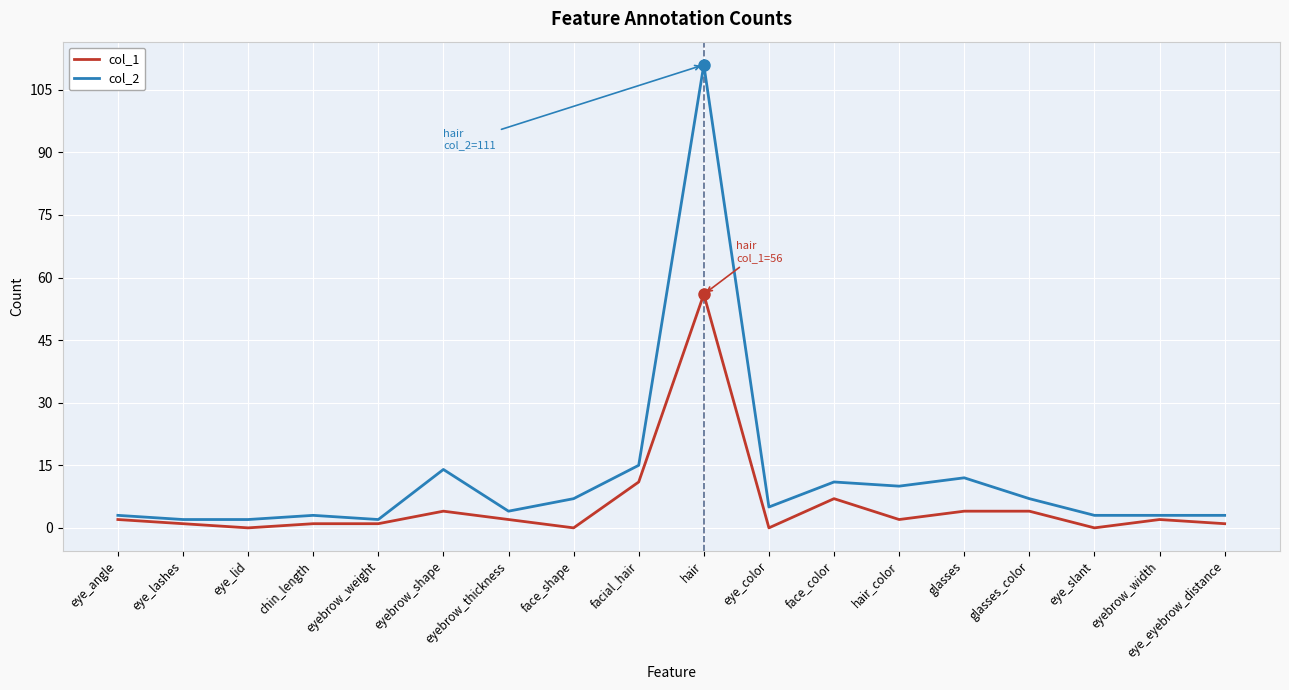

How many series are shown in this chart?

2